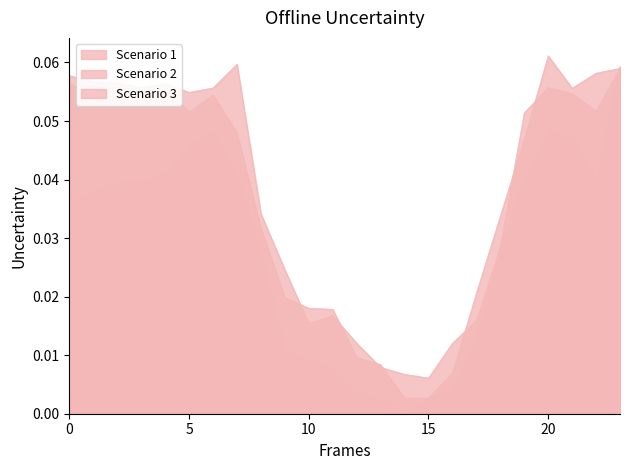

Which series changed the most between 11 and 18?

Scenario 1